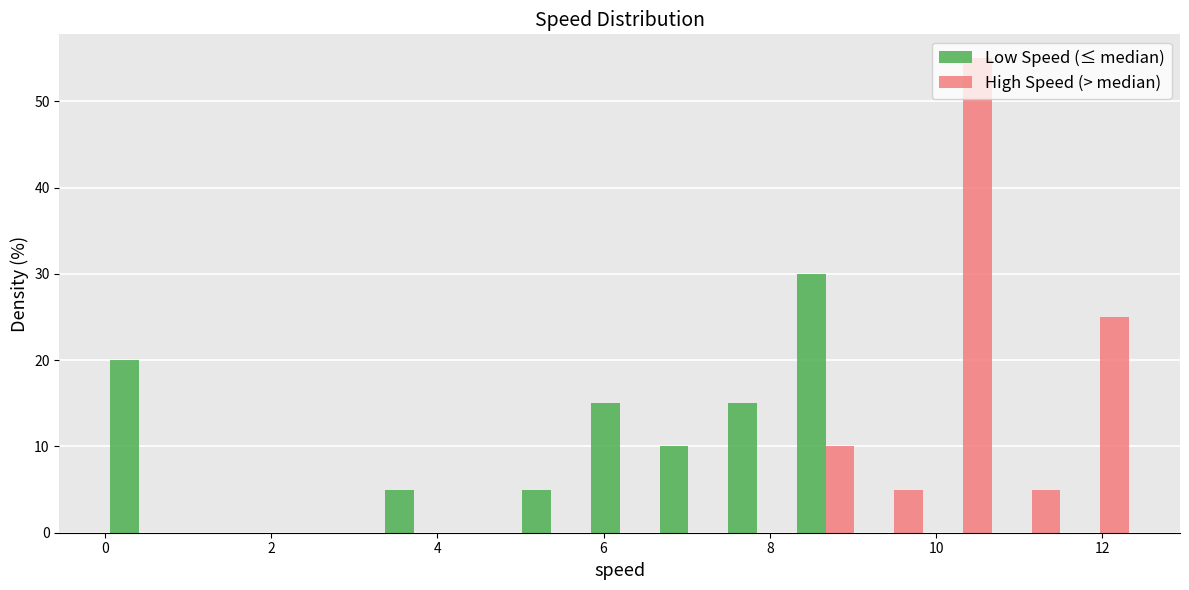

In the Low Speed (≤ median) series, which range on the x-axis has the tallest bar?

8.2 to 9.0